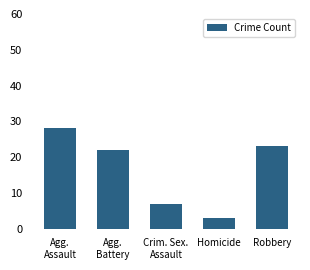

What is the ratio of the value at Homicide to the value at Agg.
Battery?

0.1